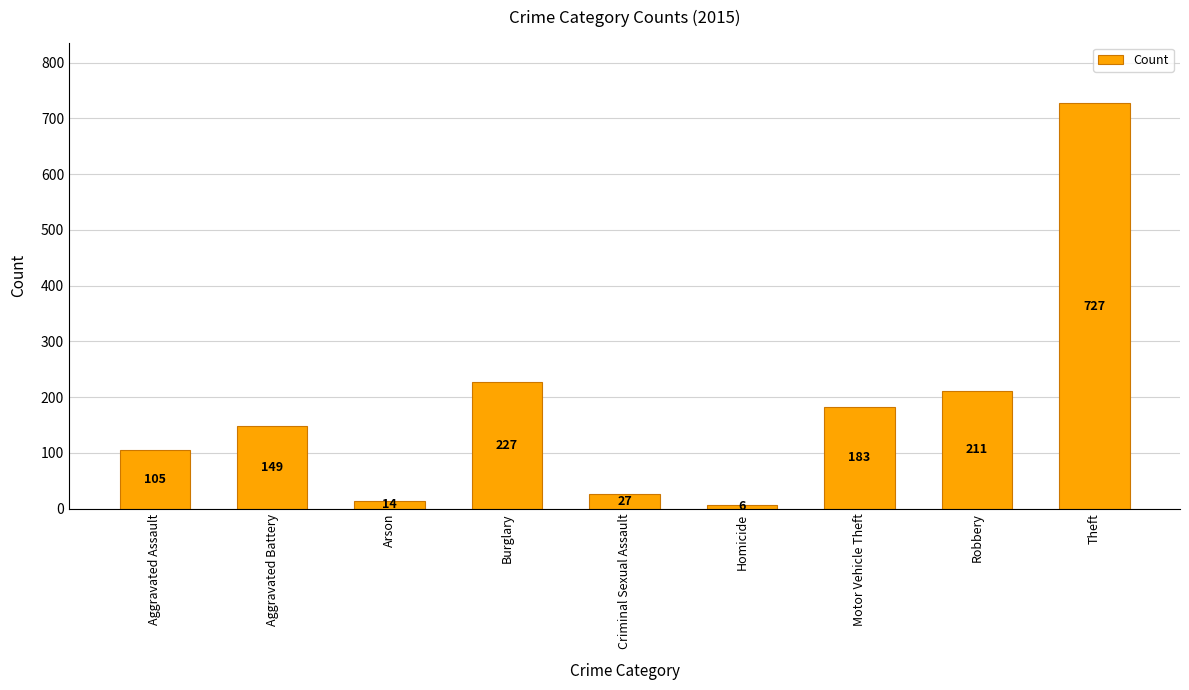

What is the label of the 9th bar from the left?

Theft